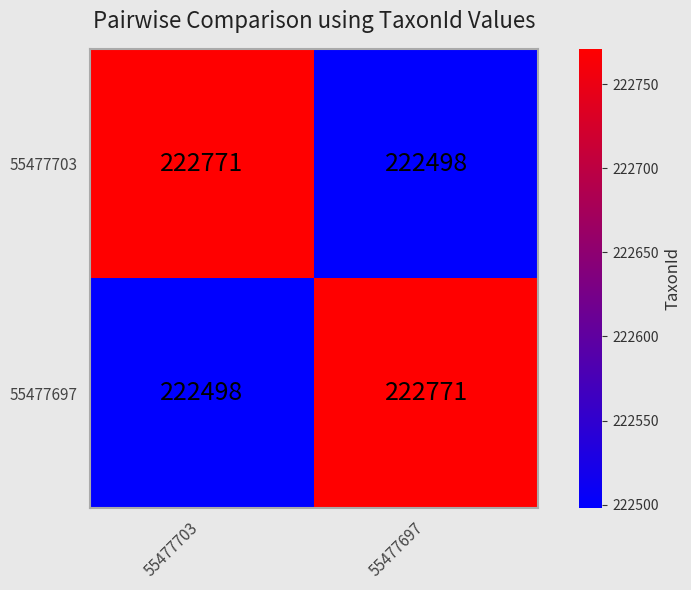

What is the difference between the highest and lowest values at 55477703?

273